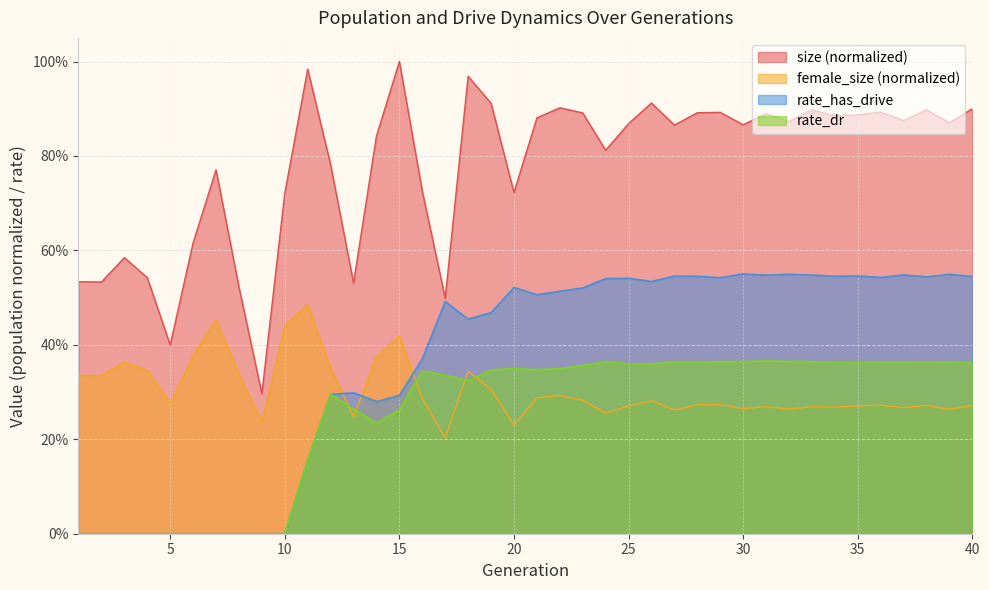

True or false: female_size has more than 2 points higher than both neighbors.

True